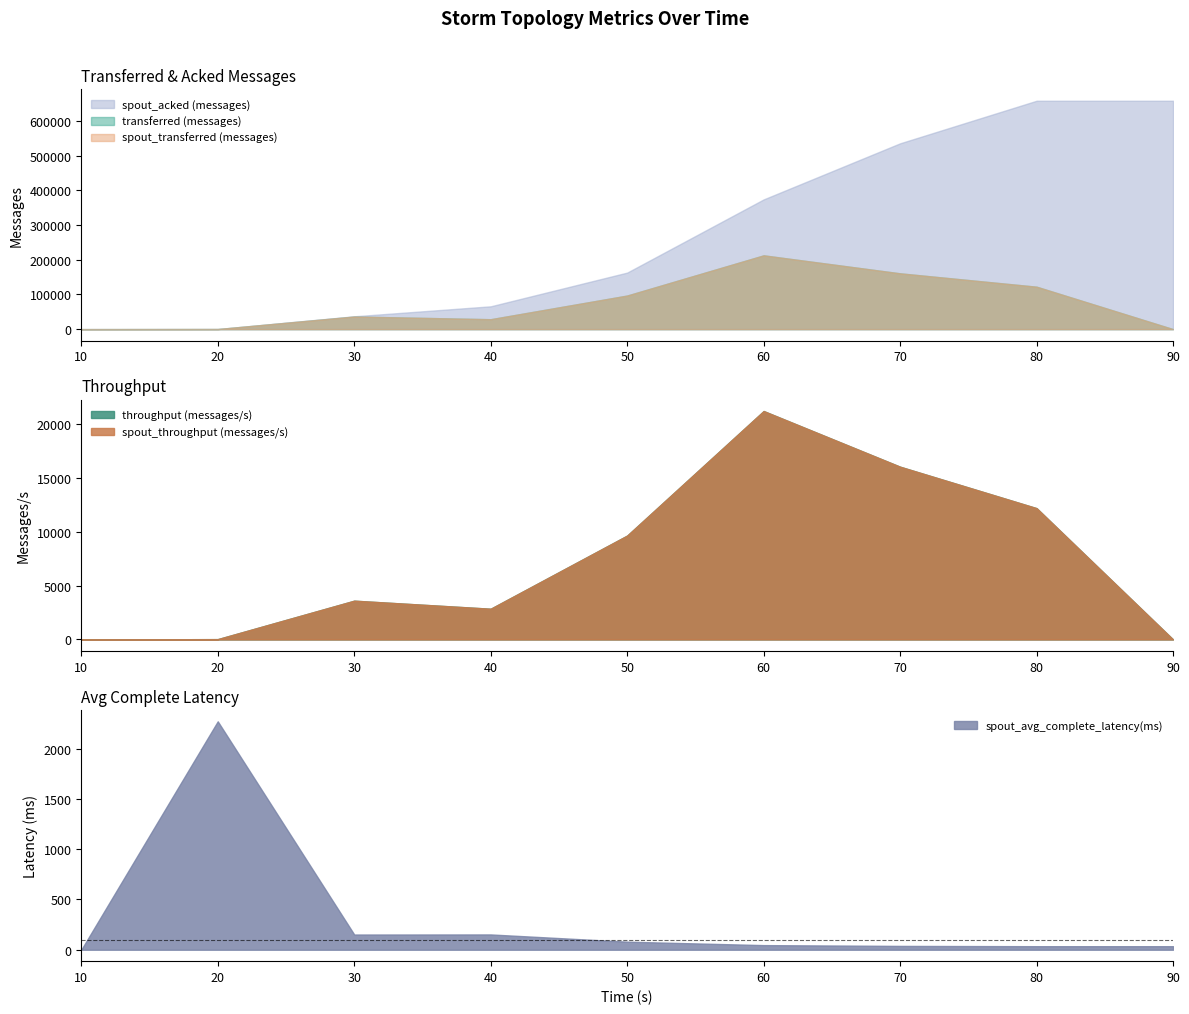

What is the value of the transferred (messages) point at the 3rd from the left?

36380.0